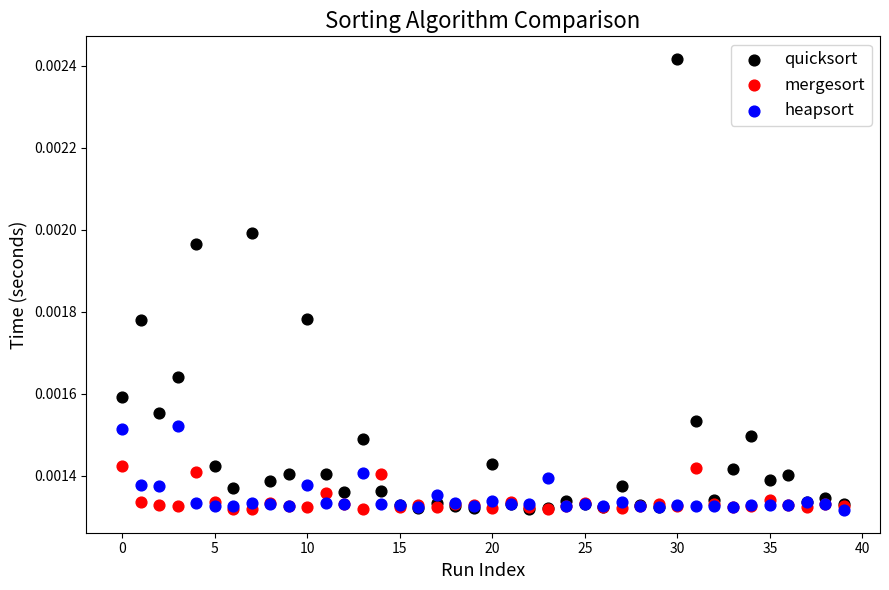

Which series reaches the maximum Y coordinate?

quicksort